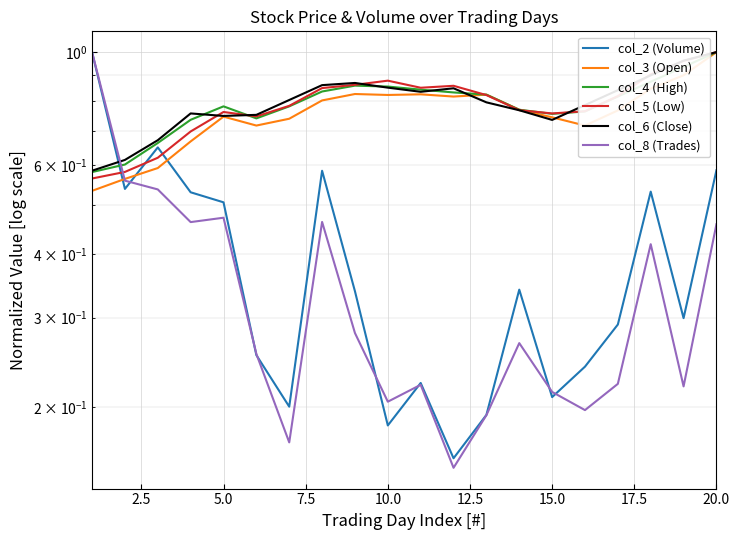

How many data points does each series have?

20